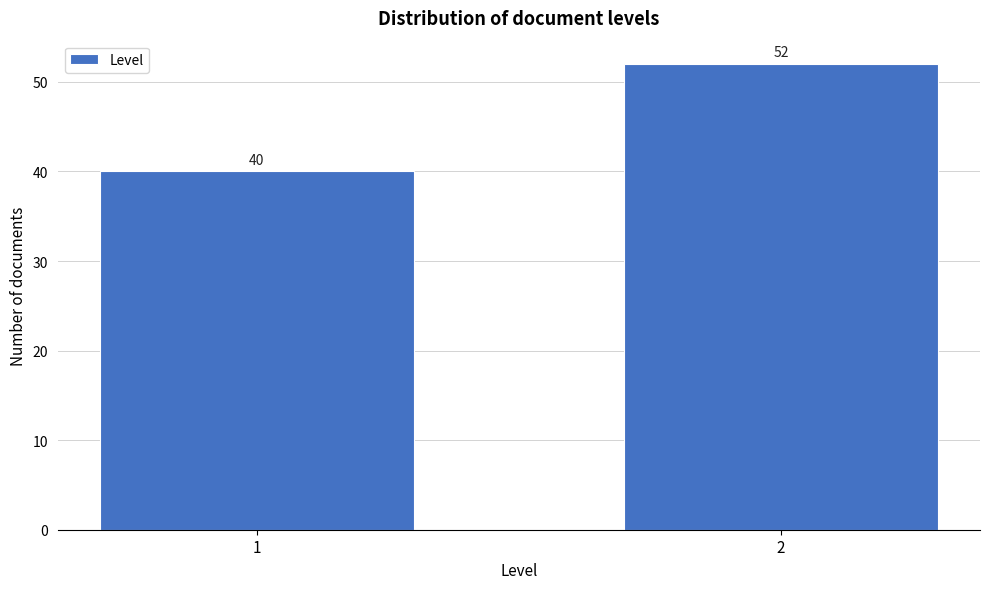

Reading left to right, what are all the values shown in this chart?

40	52